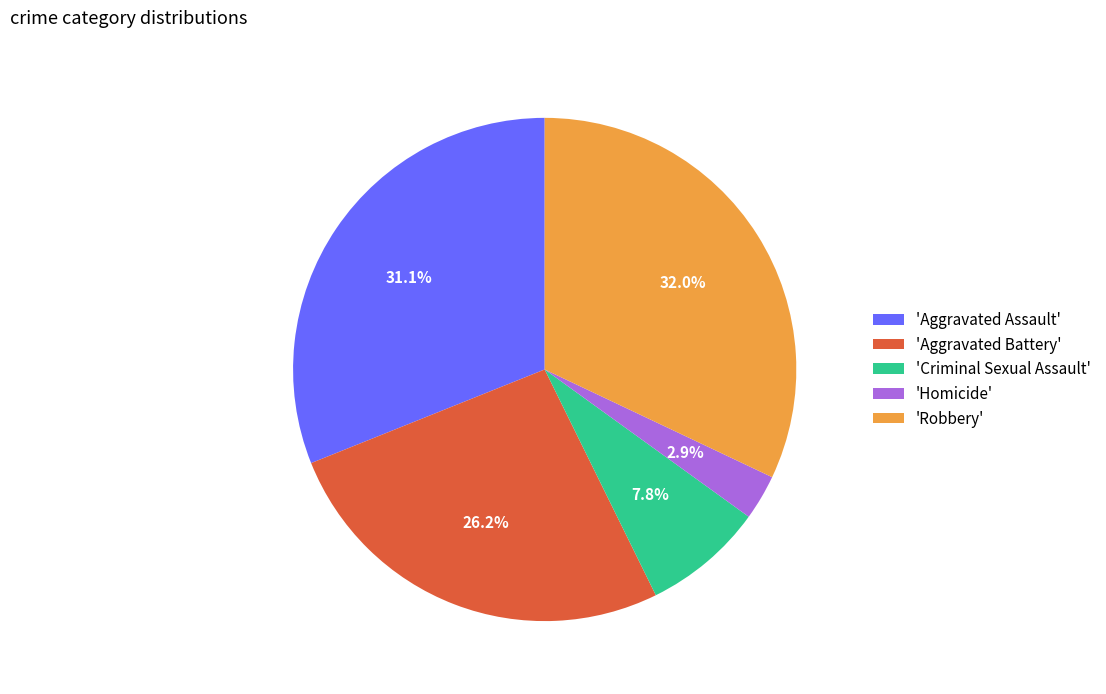

Count the number of slices in the pie.

5